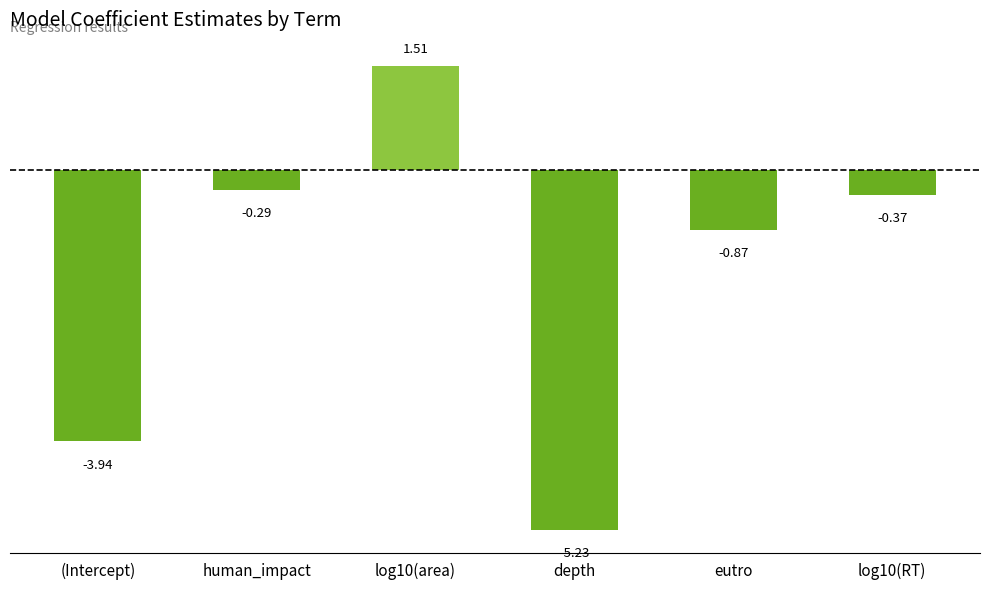

At which label does the data first exceed 0?

log10(area)